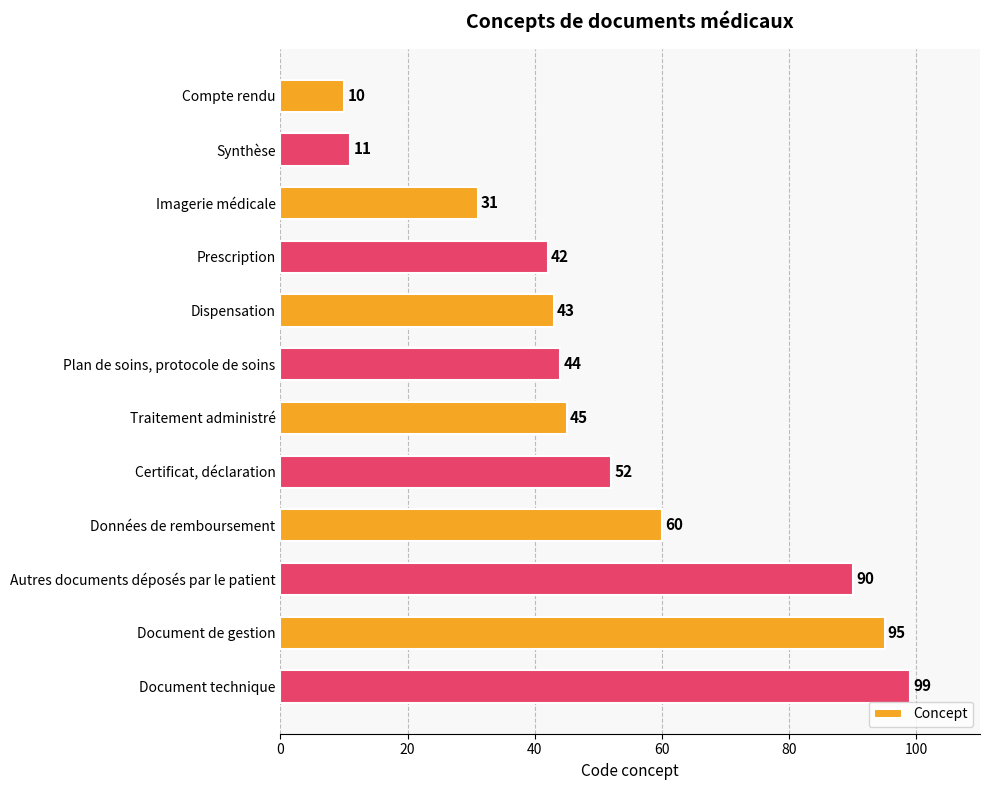

The chart shows a value of 16 at Imagerie médicale. True or false?

False